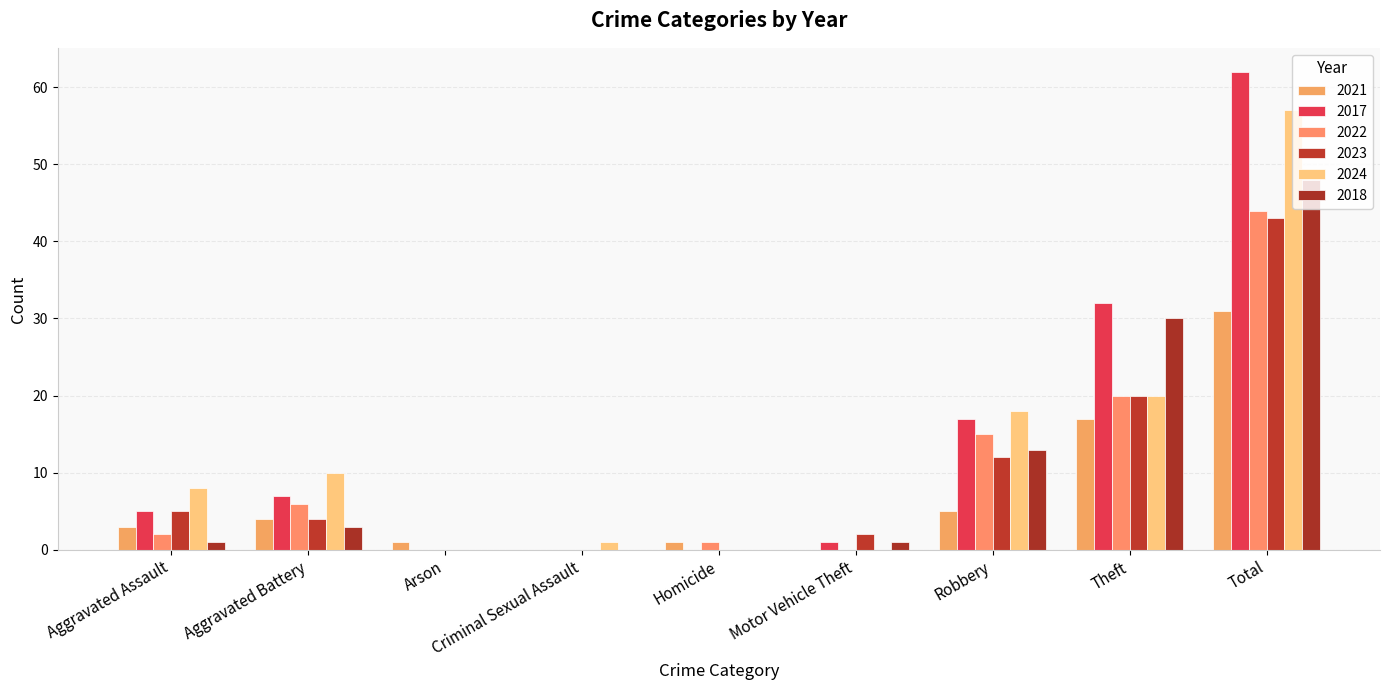

How many series are shown in this chart?

6